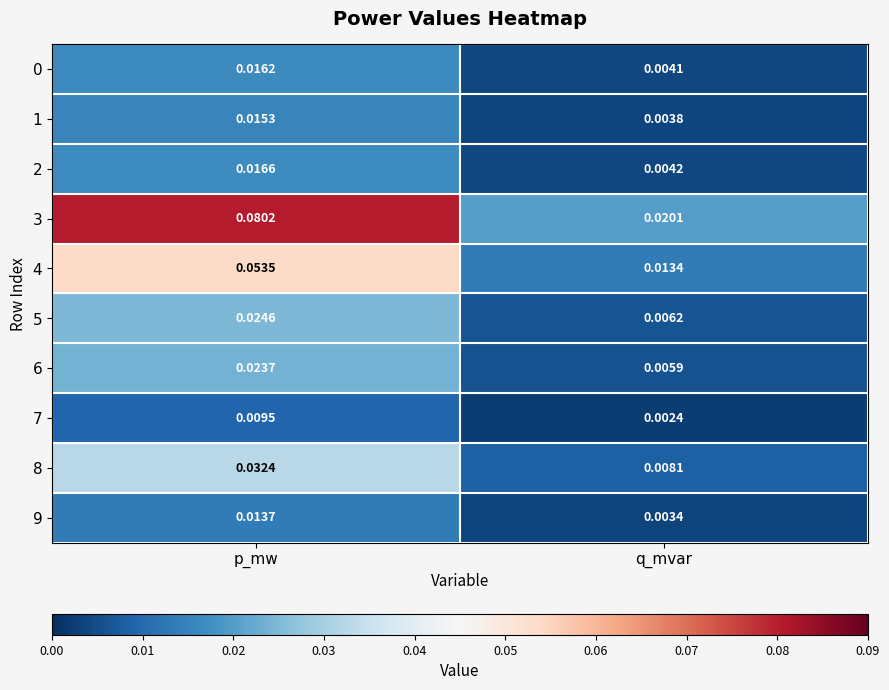

Rank the categories by 6 value from lowest to highest.

q_mvar, p_mw